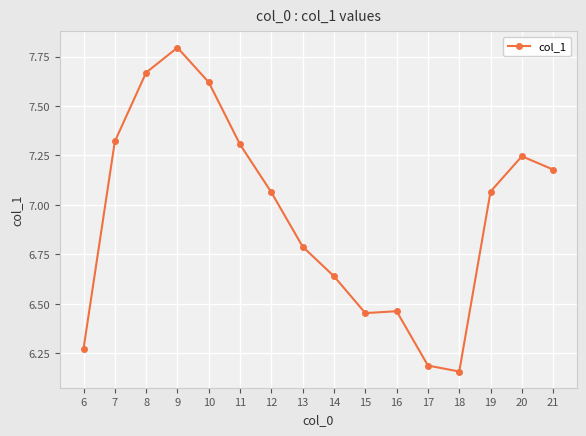

What is the difference between the values at 11 and 13?

0.5